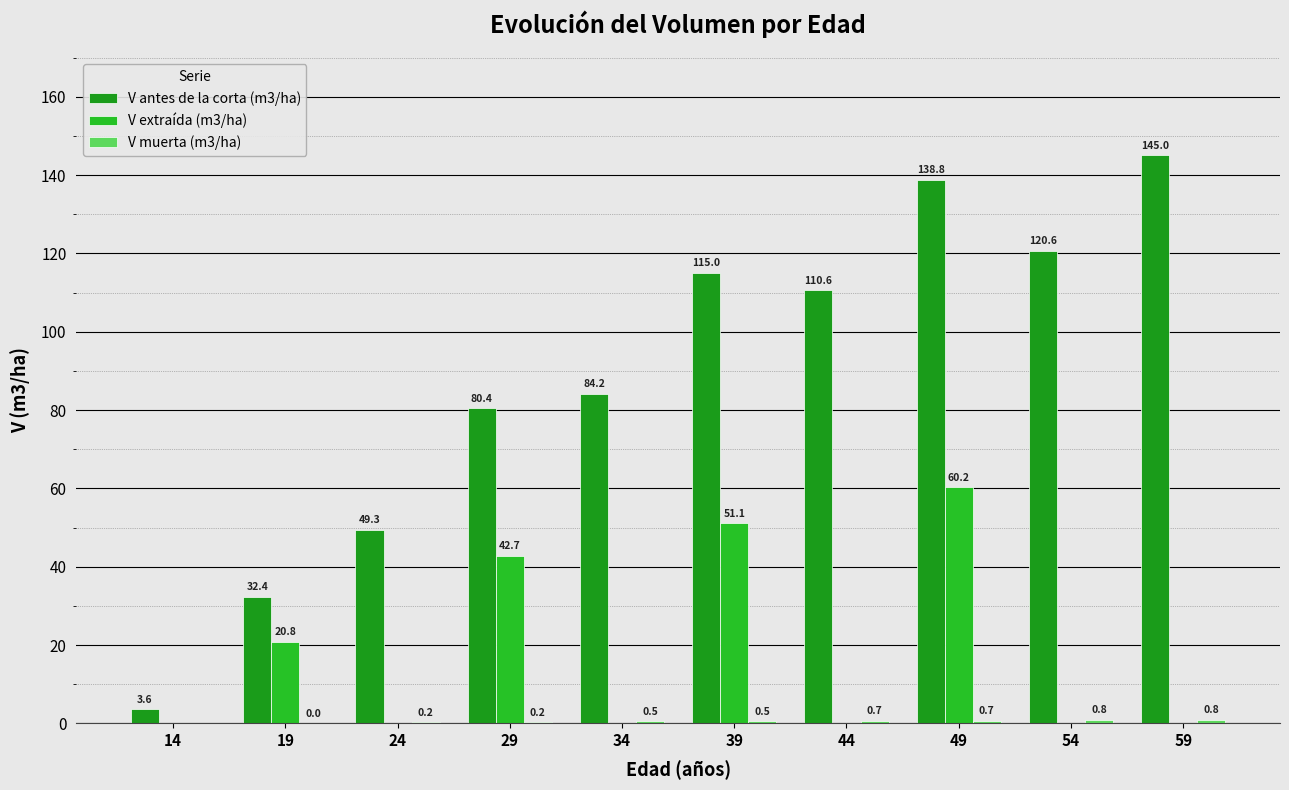

How many groups of bars are there?

10